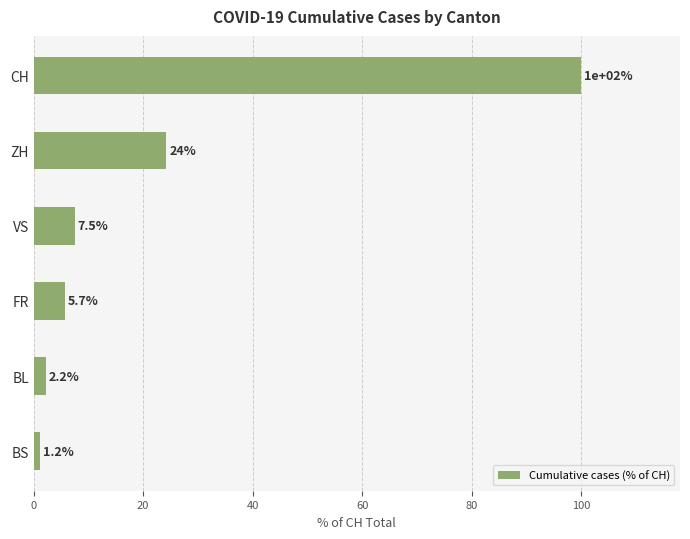

What is the change in value from ZH to BS?

-23.0